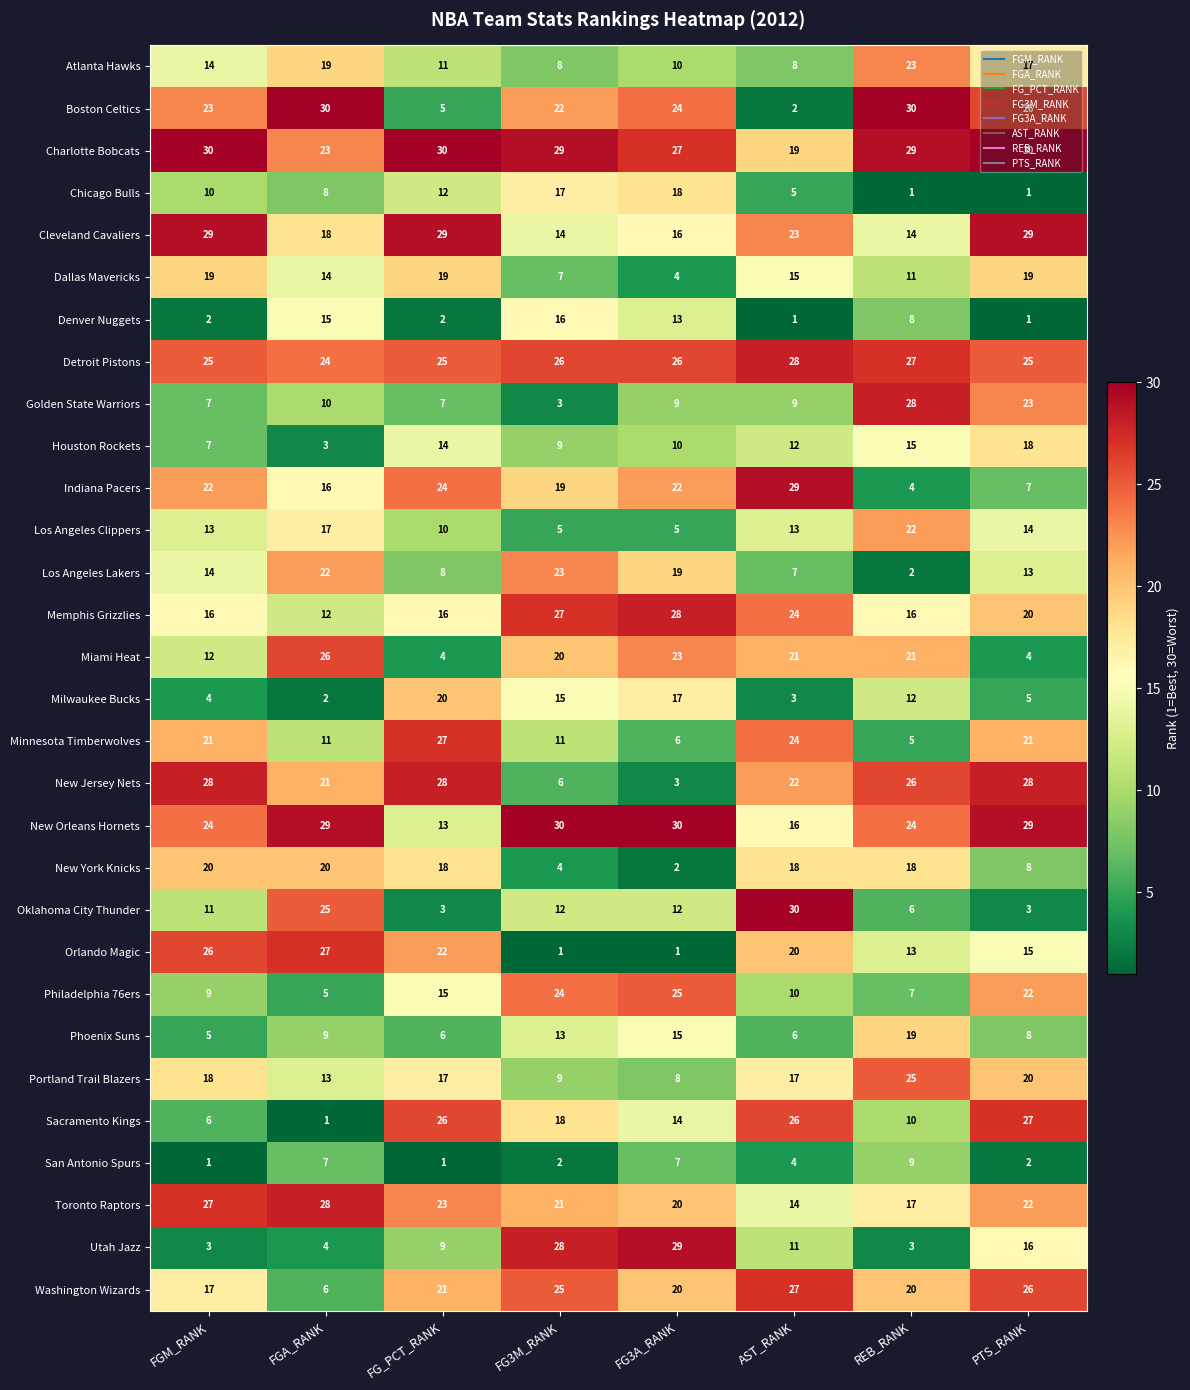

Between FGM_RANK and FG_PCT_RANK, which series saw the biggest shift?

Sacramento Kings